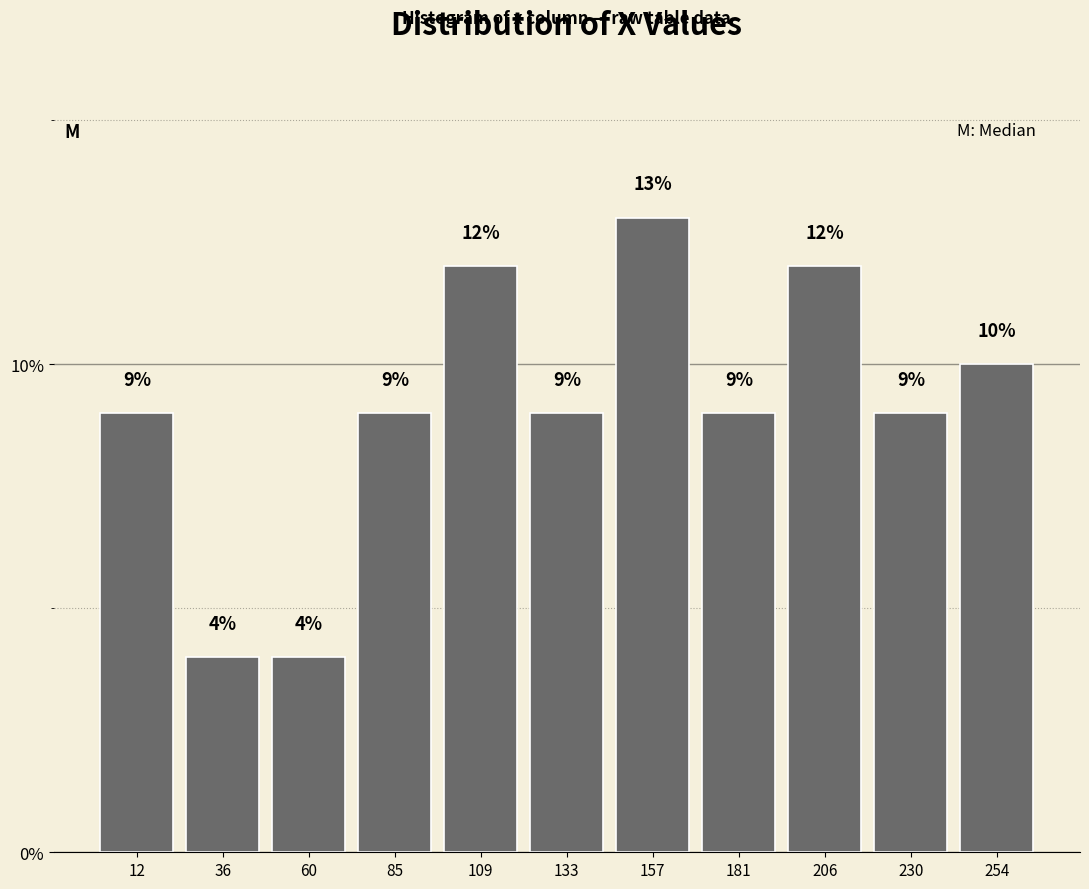

What is the height of the bar covering 95 to 120 on the x-axis? The bar edges are not printed on the chart, so give them approximately, as read against the axis.

12